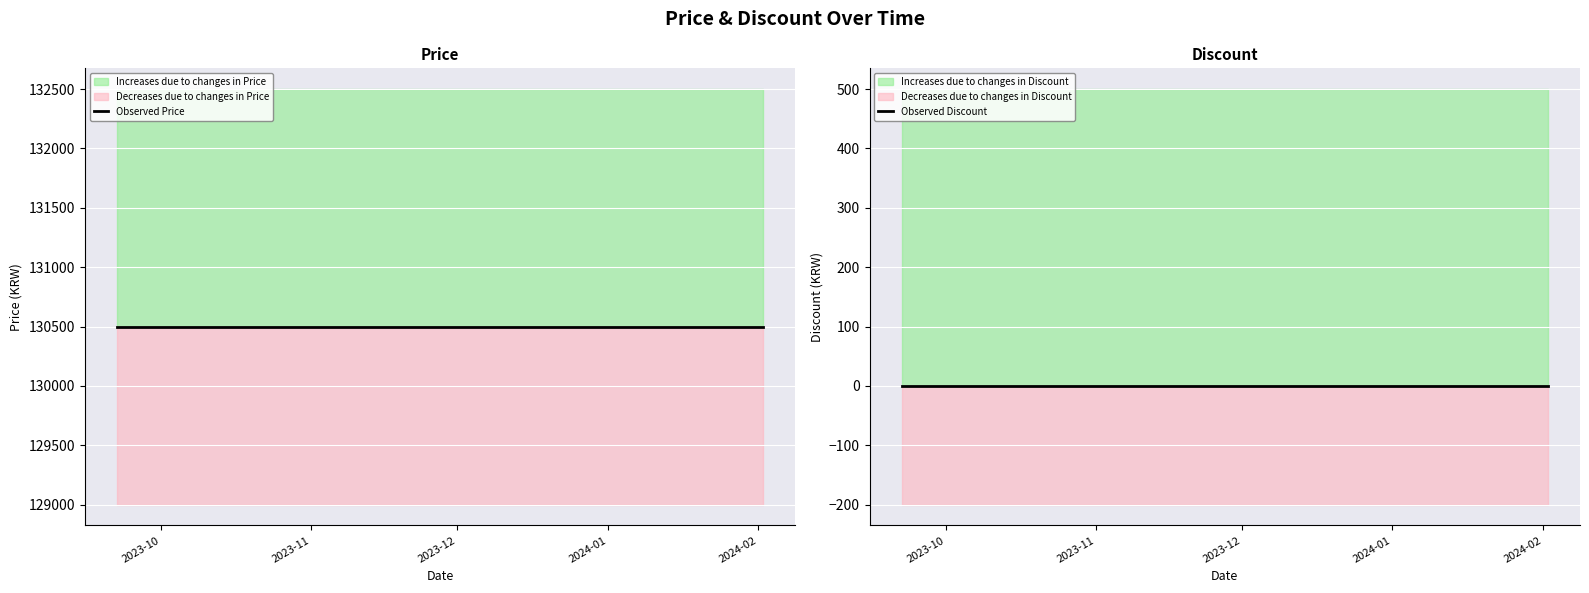

Where is Observed Discount nearest to the value 0?

2023-10